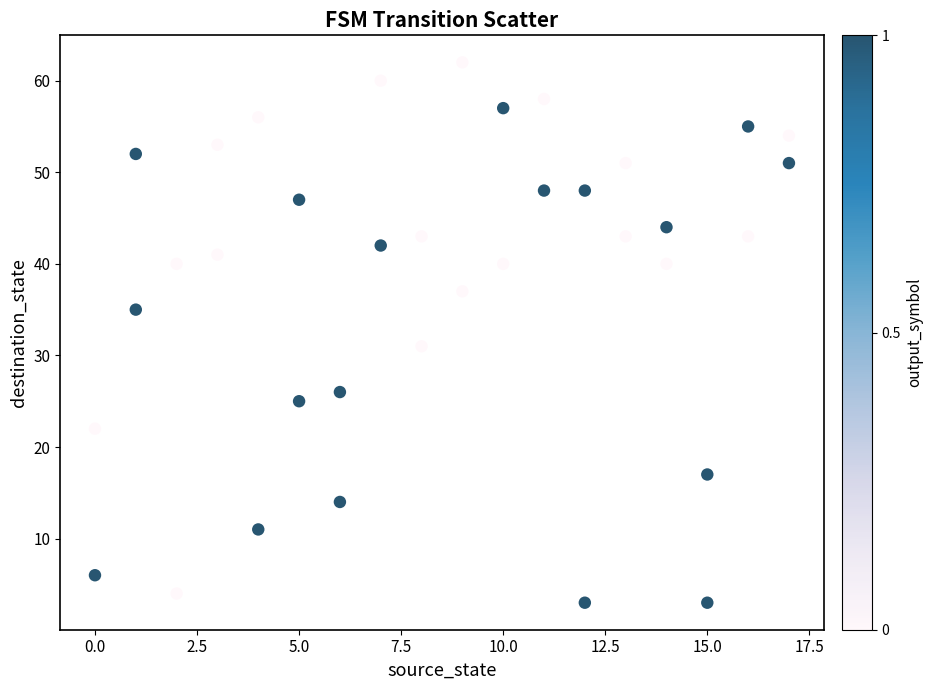

What Y value in the scatter plot is closest to 32?

31